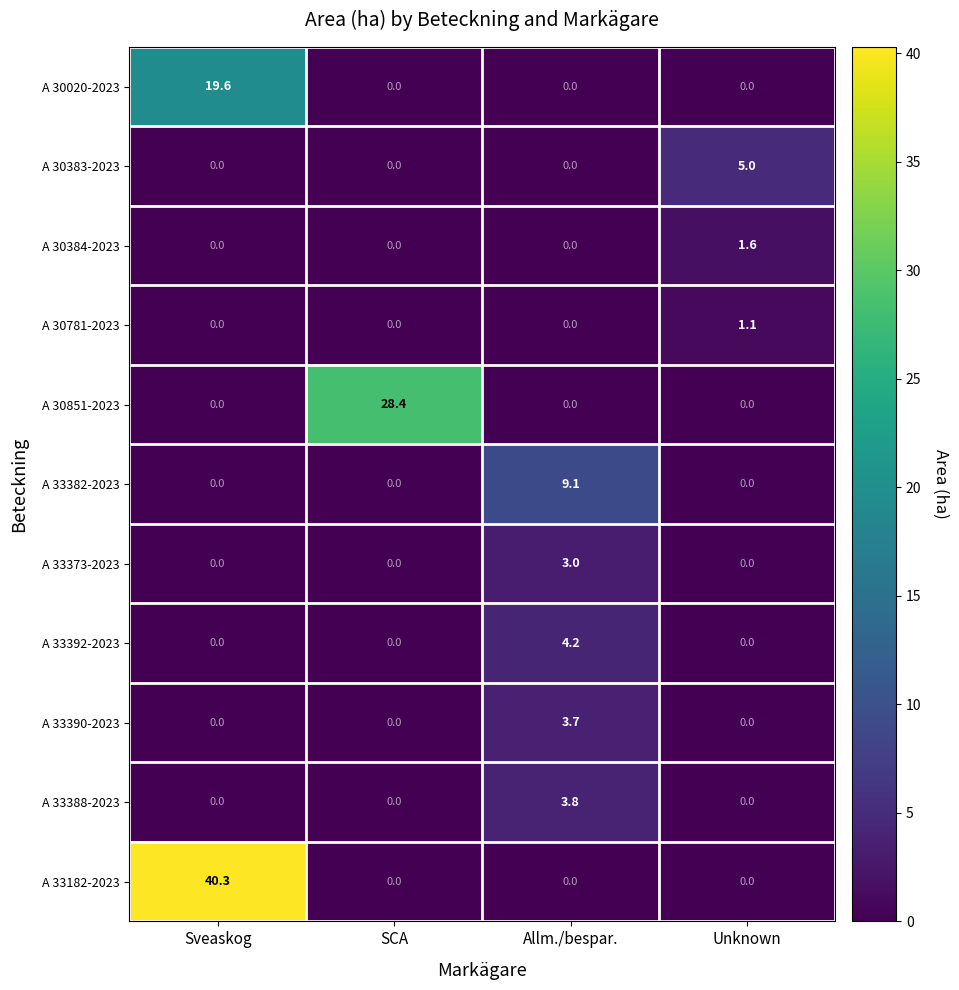

What is the average value of the A 30020-2023 series?

4.9